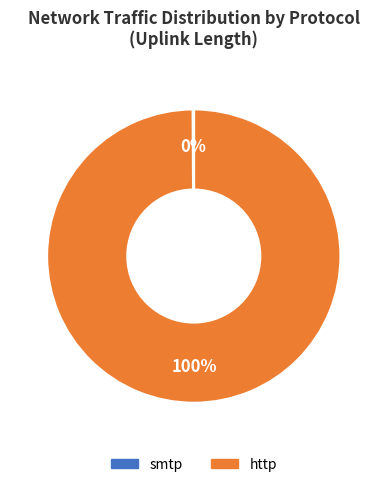

To the nearest percent, what portion does http represent?

100%